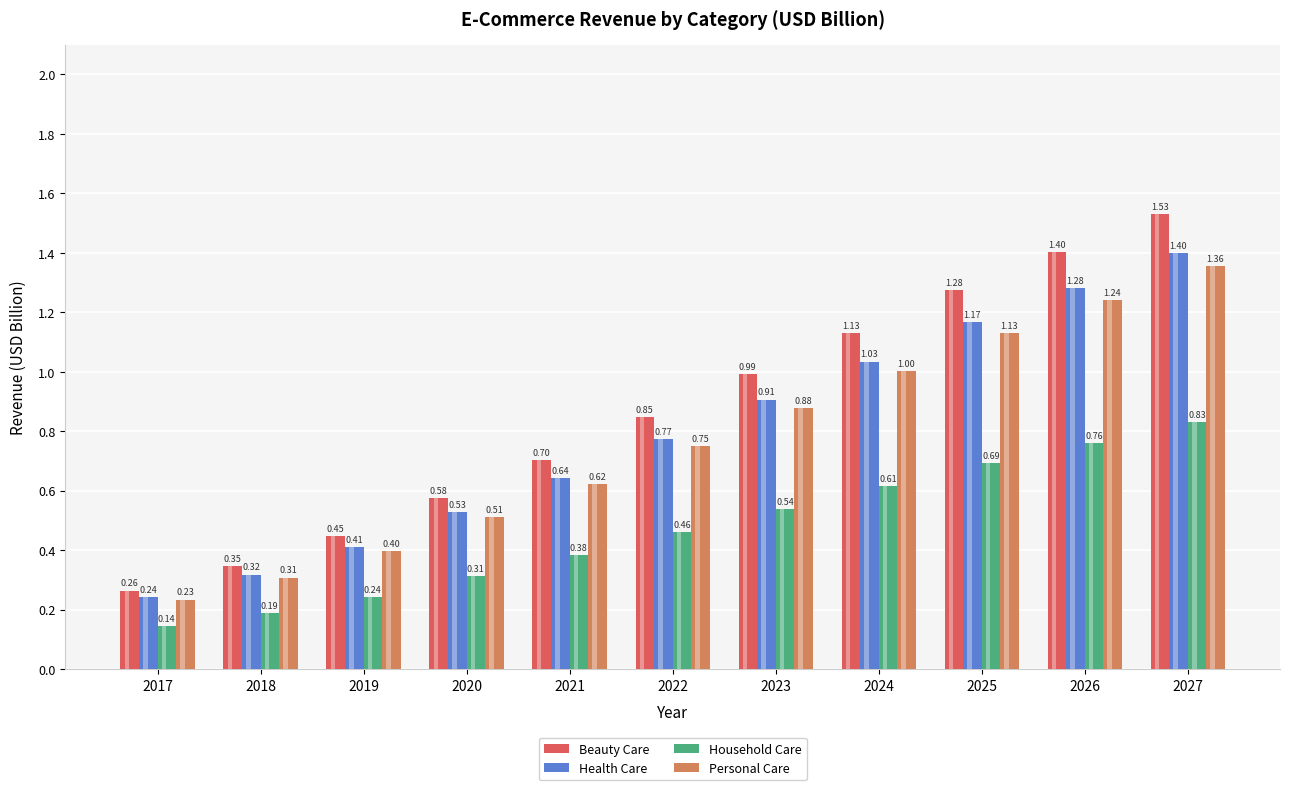

What are all the series names shown in the legend?

Beauty Care, Health Care, Household Care, Personal Care